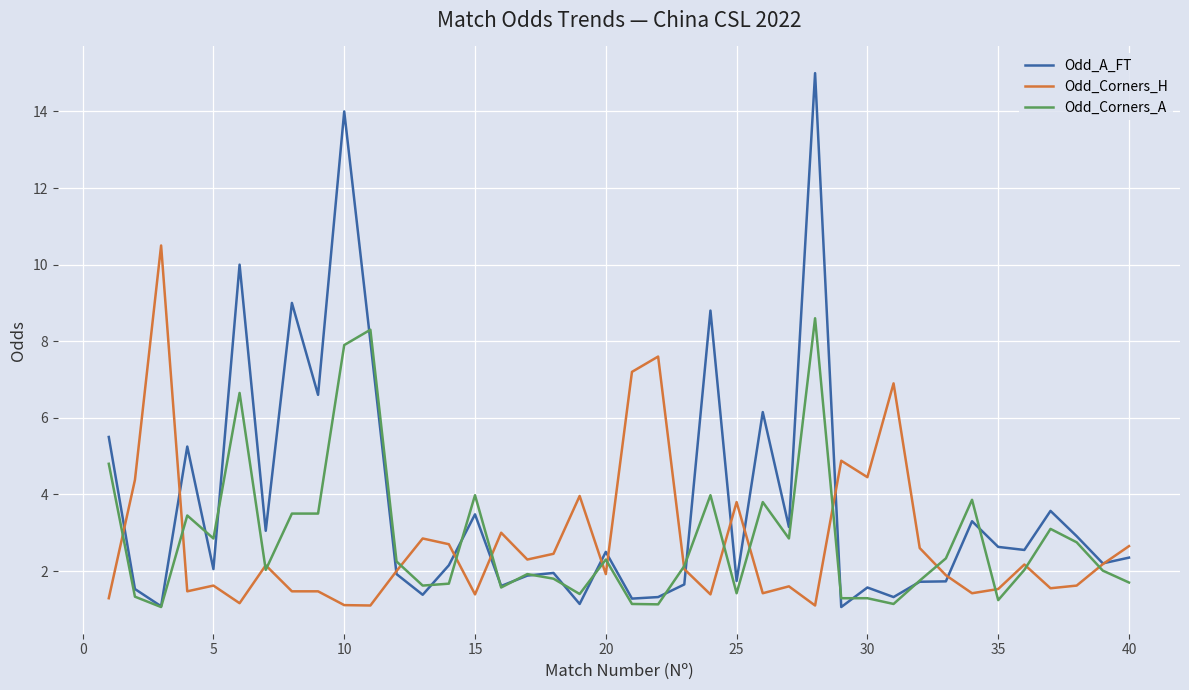

Which series has the largest range (max minus min)?

Odd_A_FT